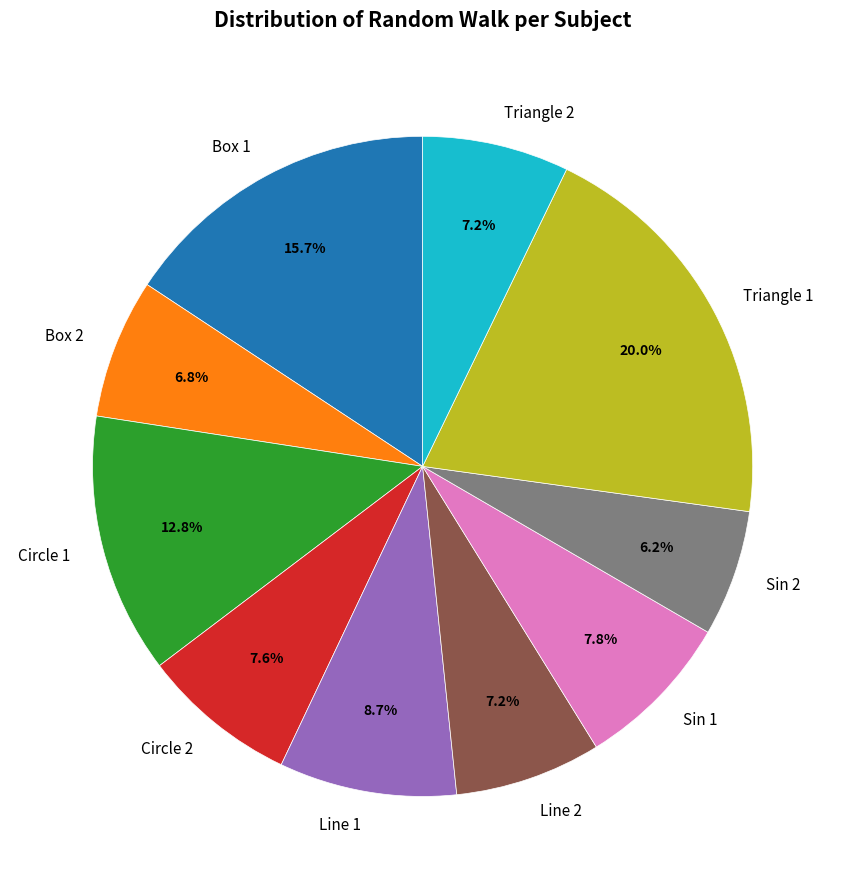

Which slice is the smallest?

Sin 2